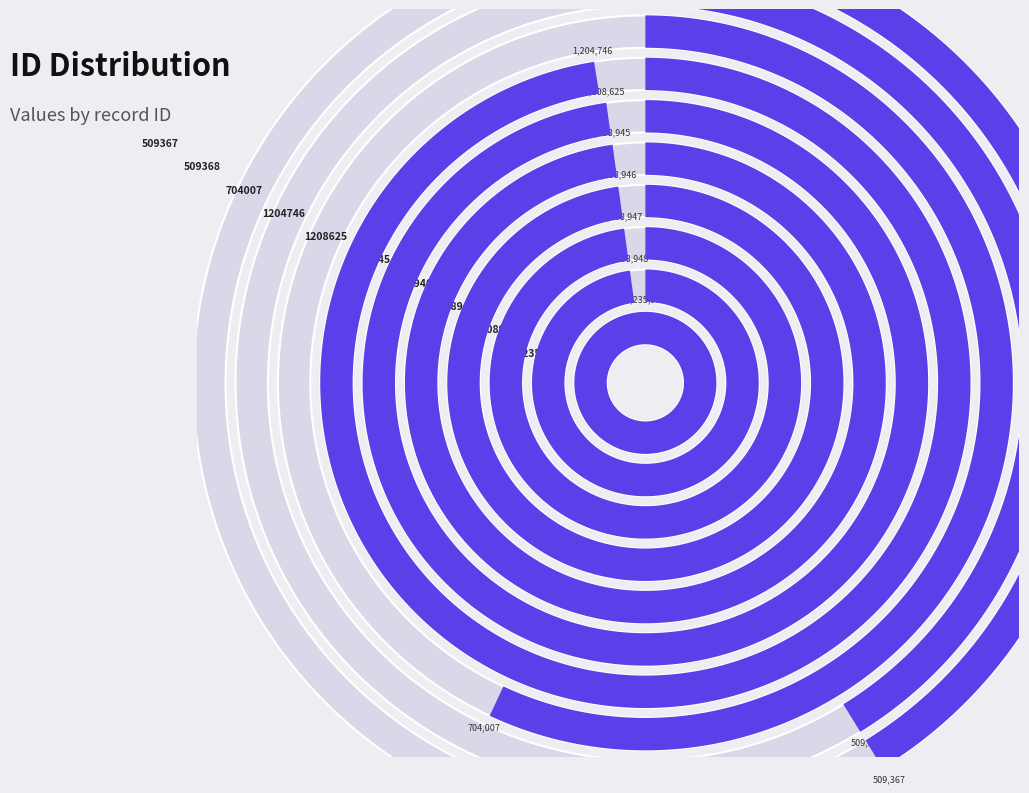

Which slice is the largest?

1235915